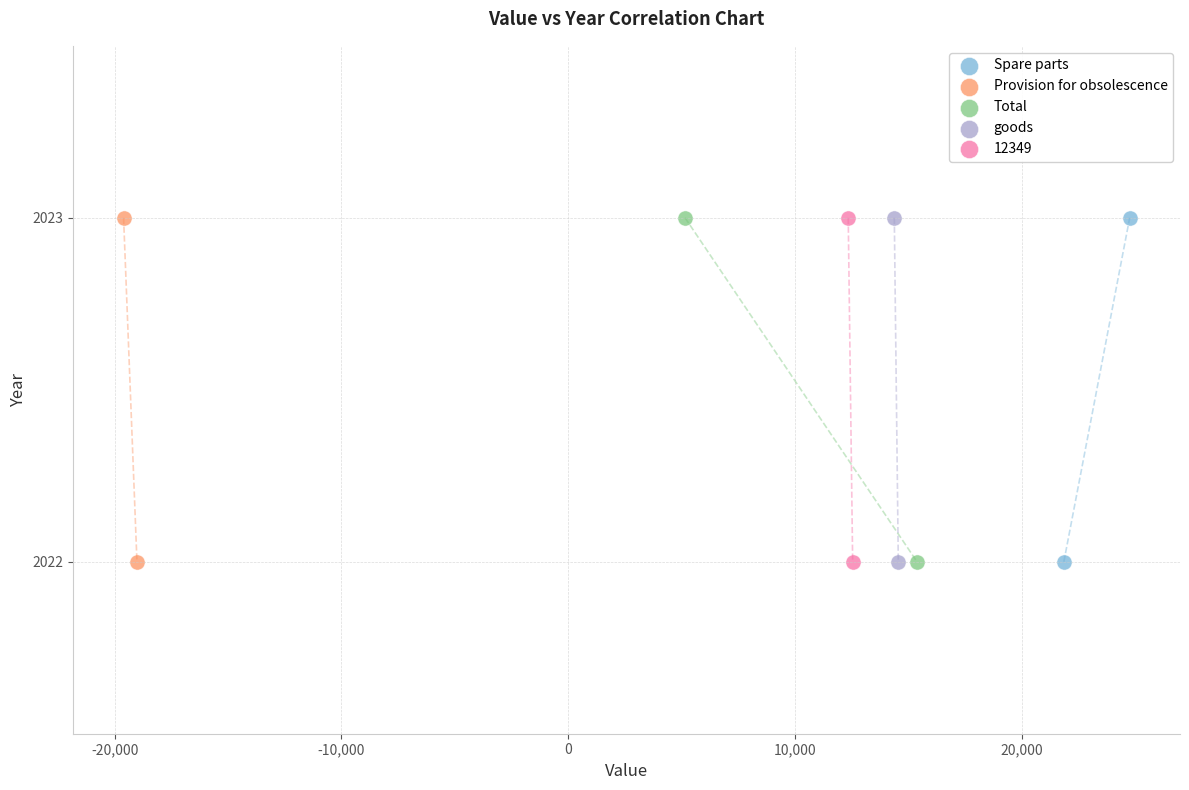

What are all the series names shown in the legend?

Spare parts, Provision for obsolescence, Total, goods, 12349